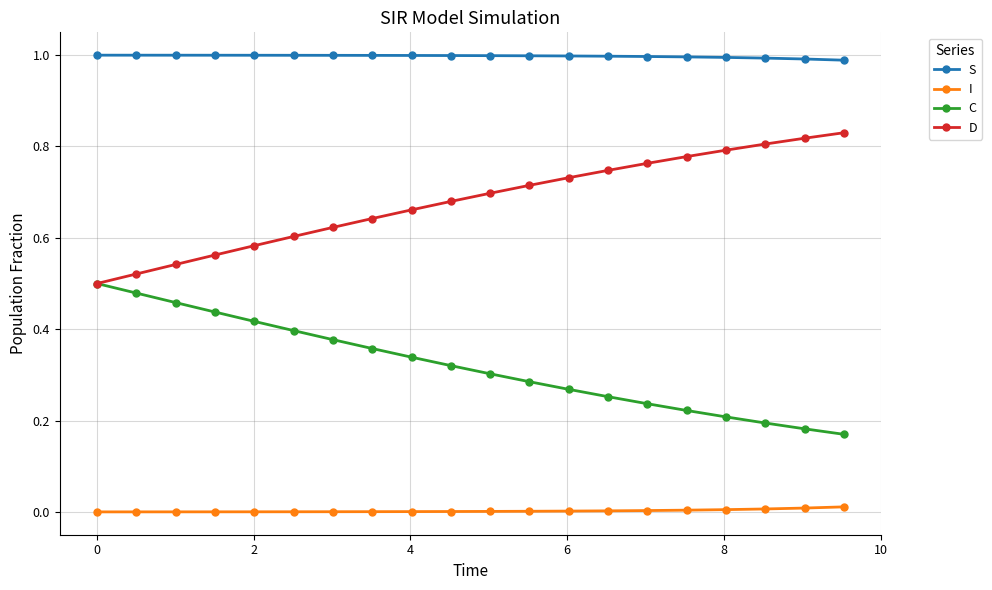

Which series has the largest total across all categories?

S